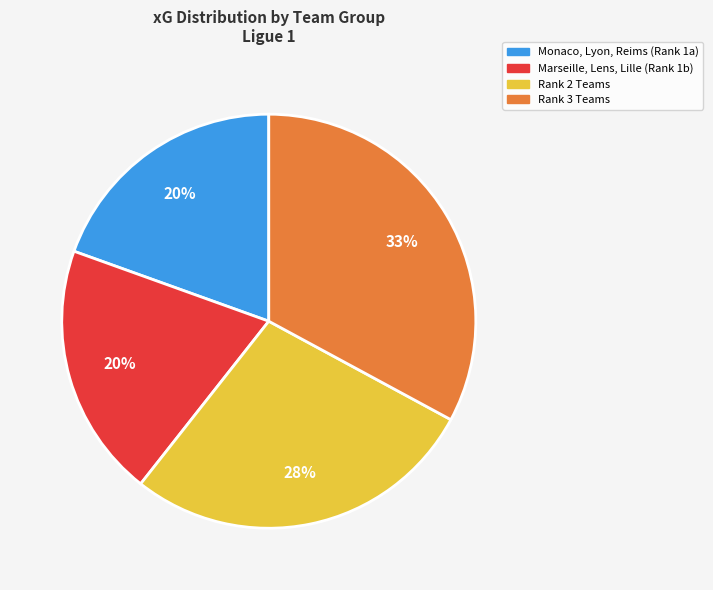

Is there a majority slice in this chart?

No